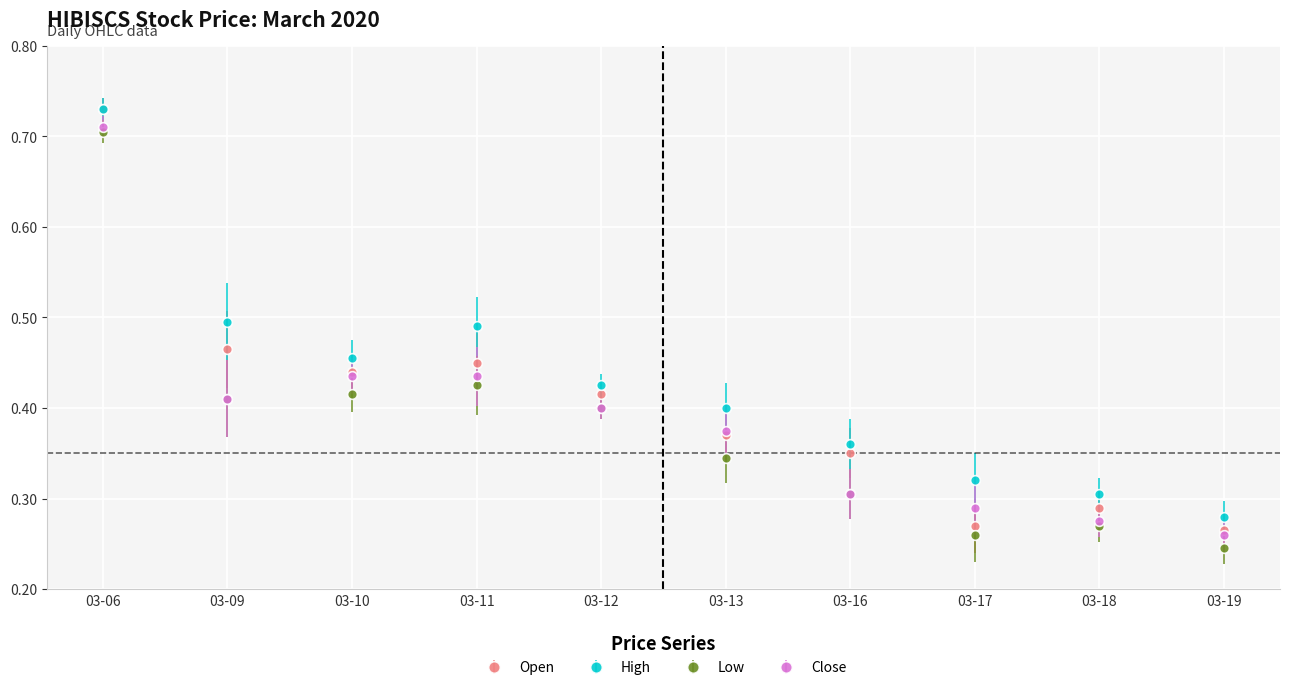

The value of Close at 03-11 is 0.6. True or false?

False